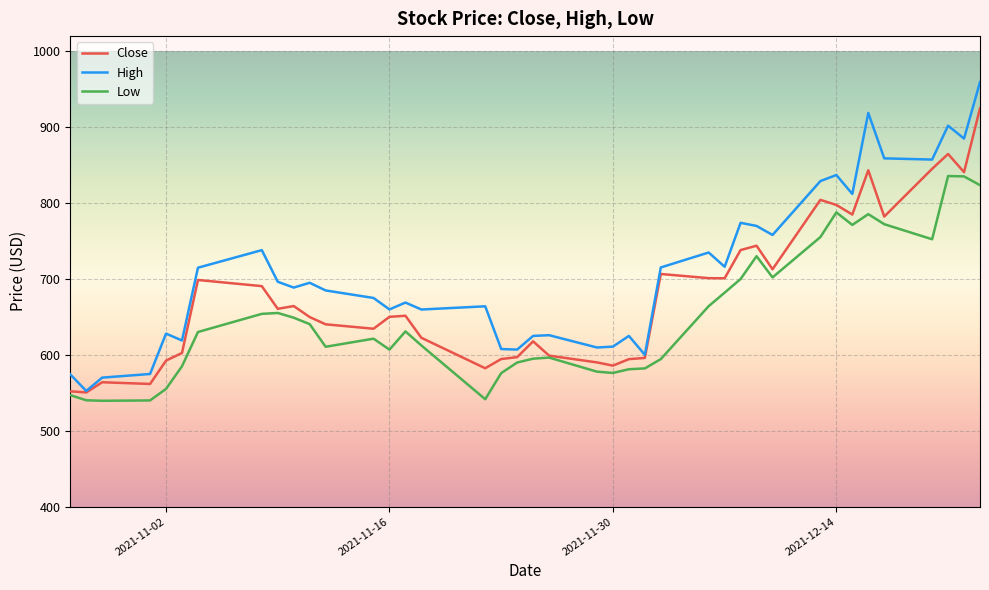

What is the minimum value shown in the chart?

539.5